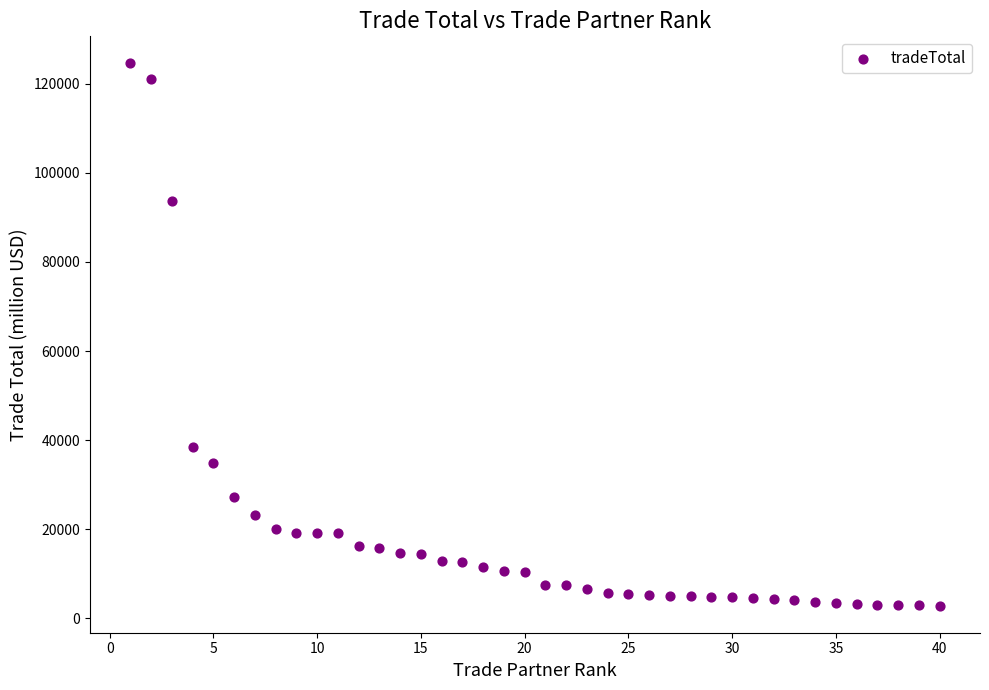

What Y value in the scatter plot is closest to 63714?

38377